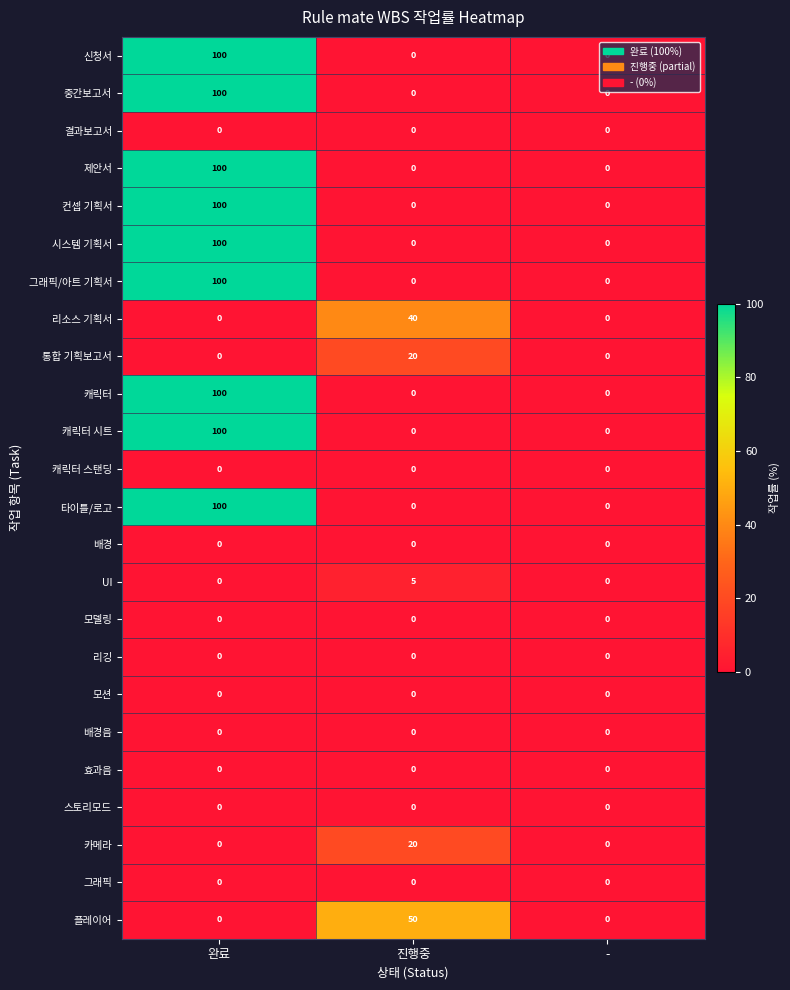

What is the maximum value for 컨셉 기획서?

100